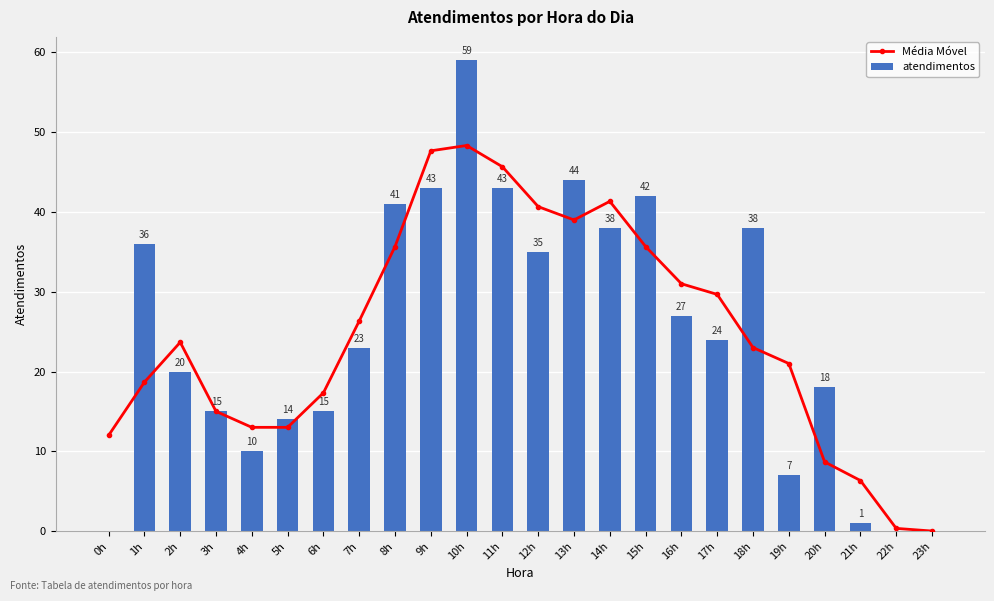

Which has a higher value, 10h or 21h?

10h